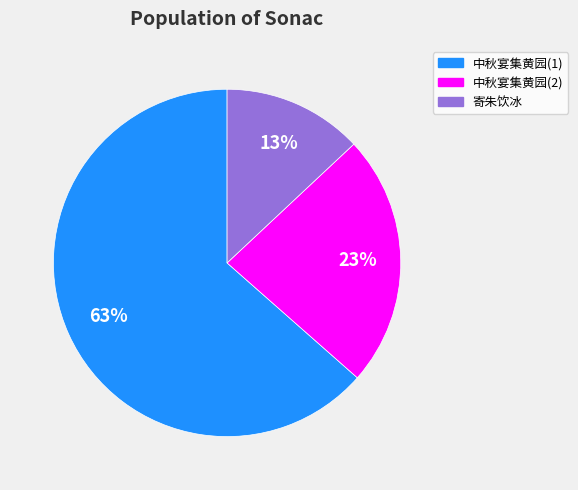

How many segments does this pie chart have?

3